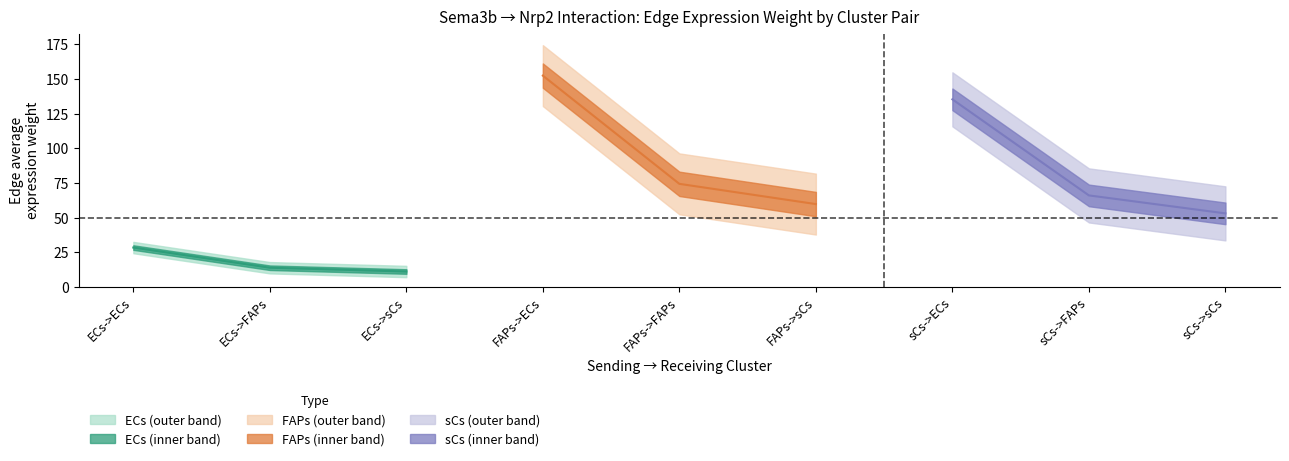

What position from the left is ECs->ECs?

1